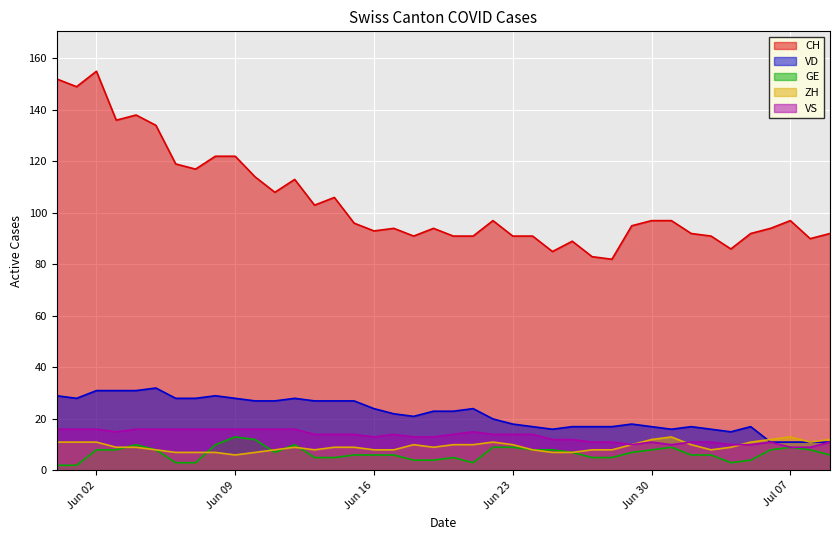

What is the smallest value displayed?

2